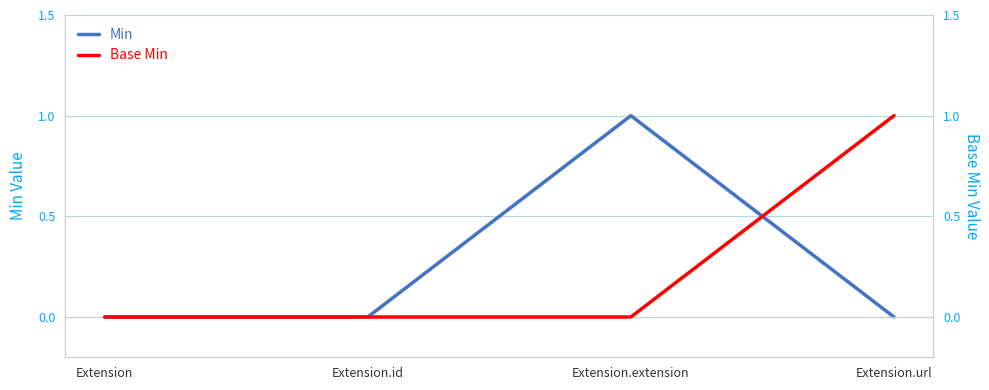

What is the greatest value displayed?

1